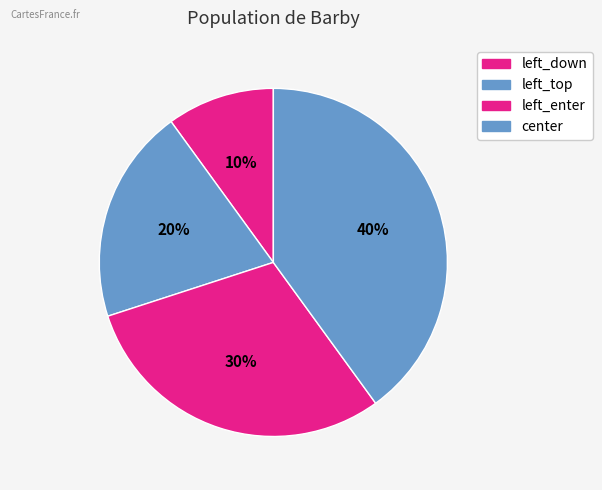

What is the smallest slice in the pie chart?

left_down